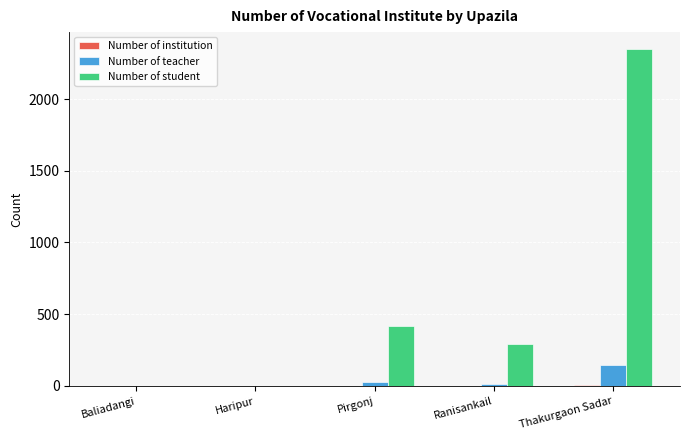

The value of Number of student at Thakurgaon Sadar is 2349. True or false?

True